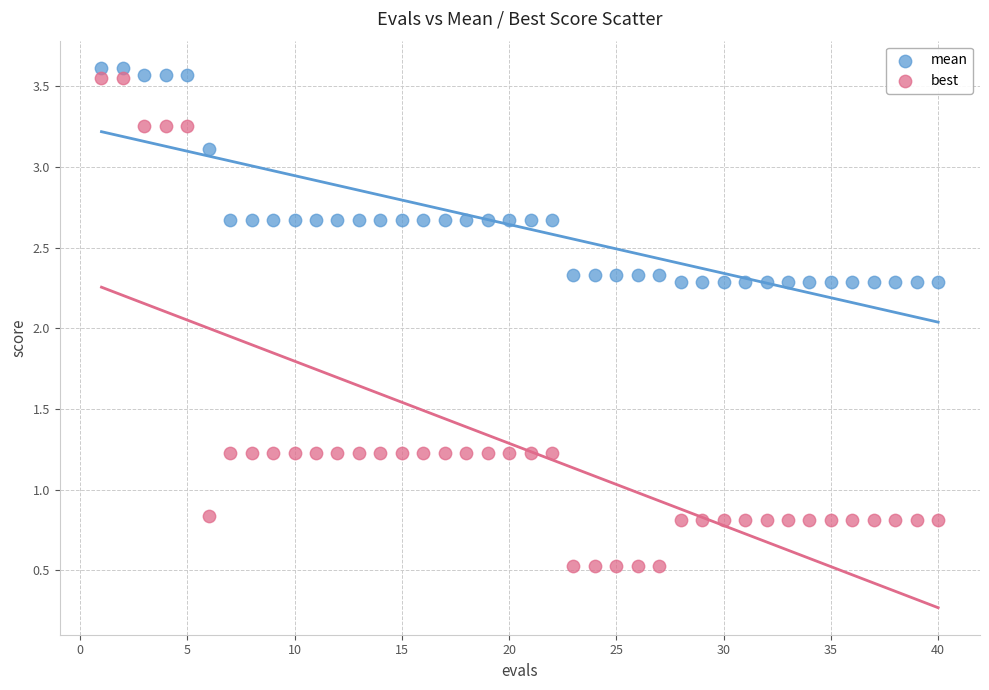

Which series reaches the minimum Y coordinate?

best